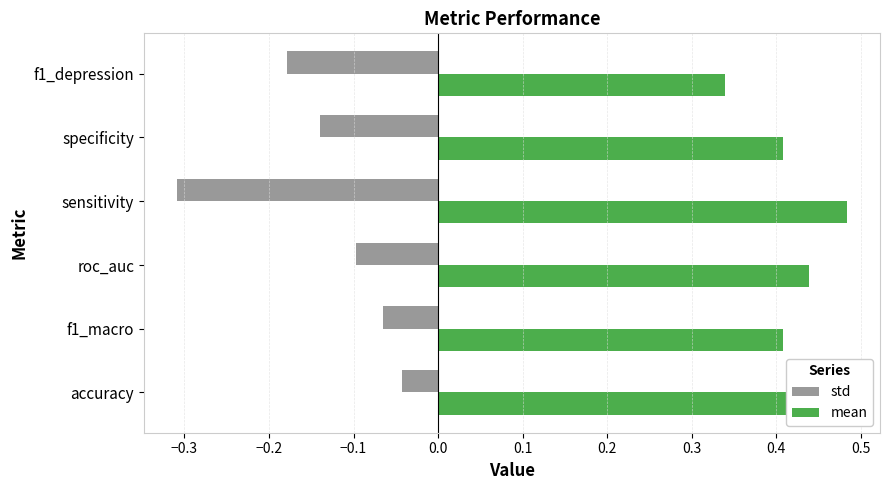

At how many categories does at least one series exceed 0?

6